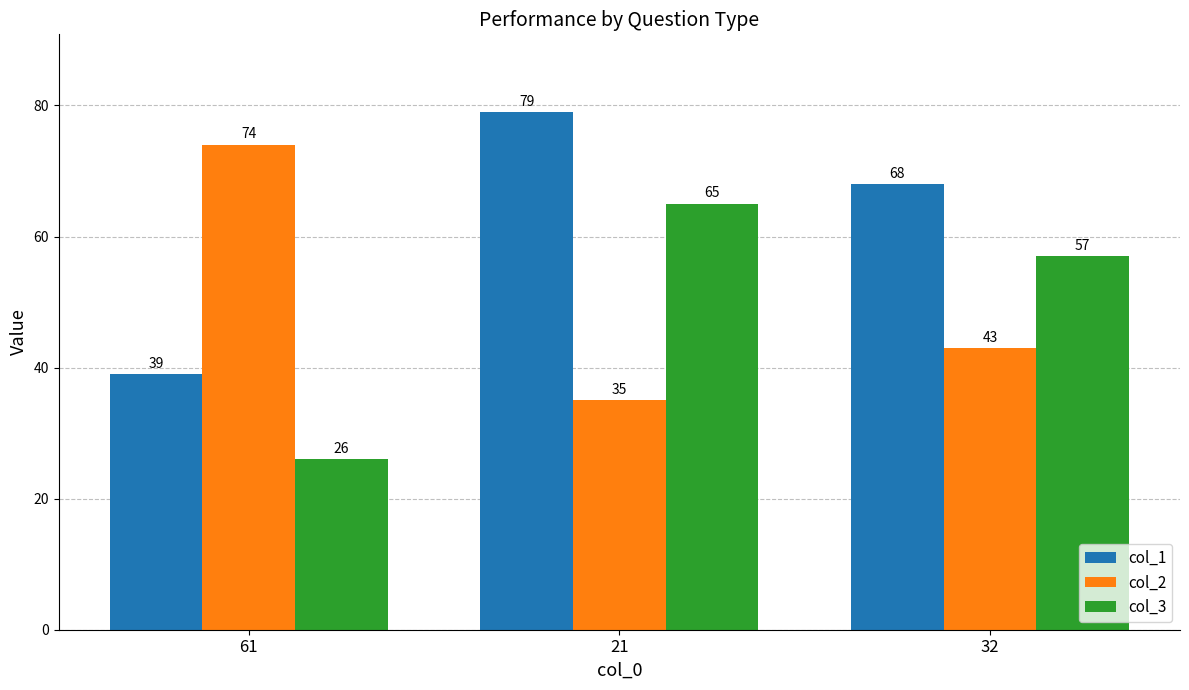

What is the value of the col_3 bar at the 3rd from the left?

57